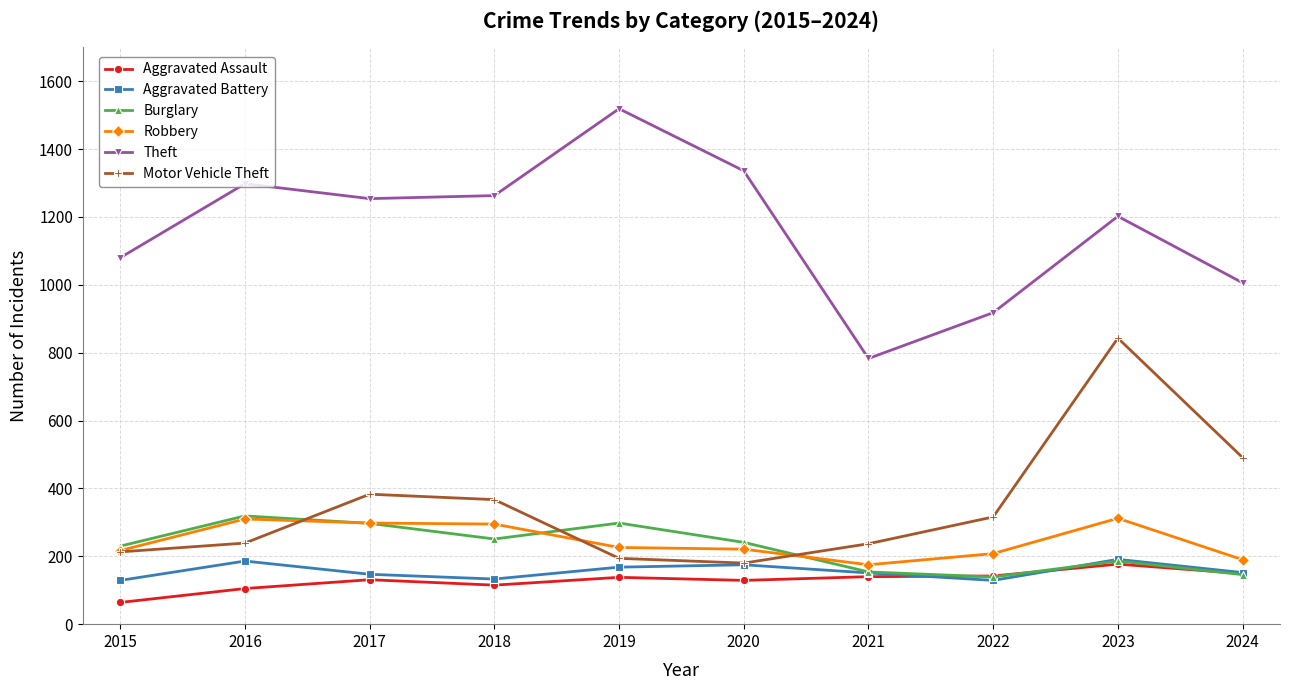

What is the sum of the Theft values at 2019 and 2017?

2773